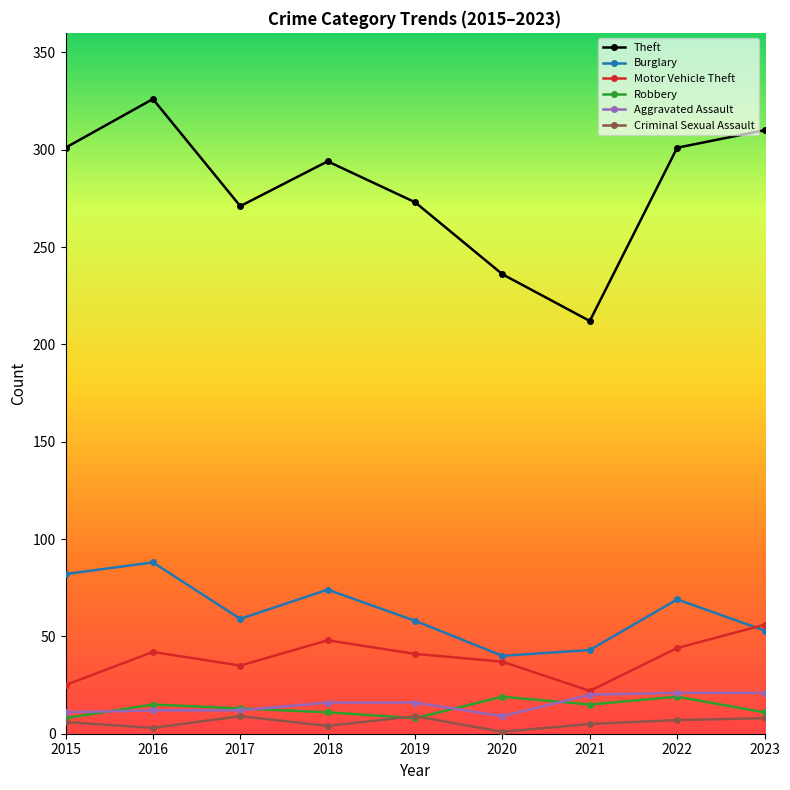

What is the lowest value of the Burglary series?

40